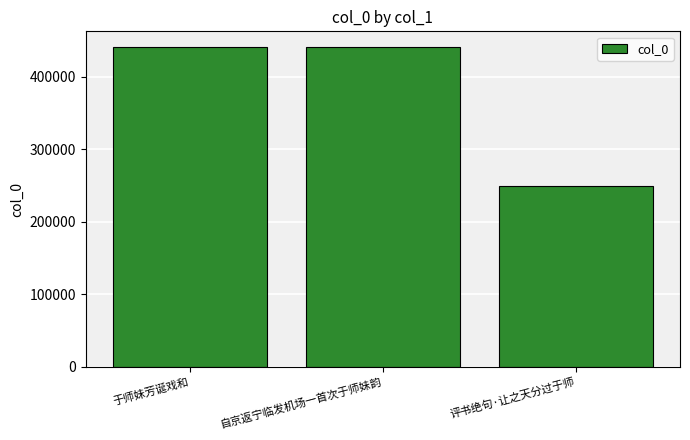

Read the value at 于师妹芳诞戏和.

440454